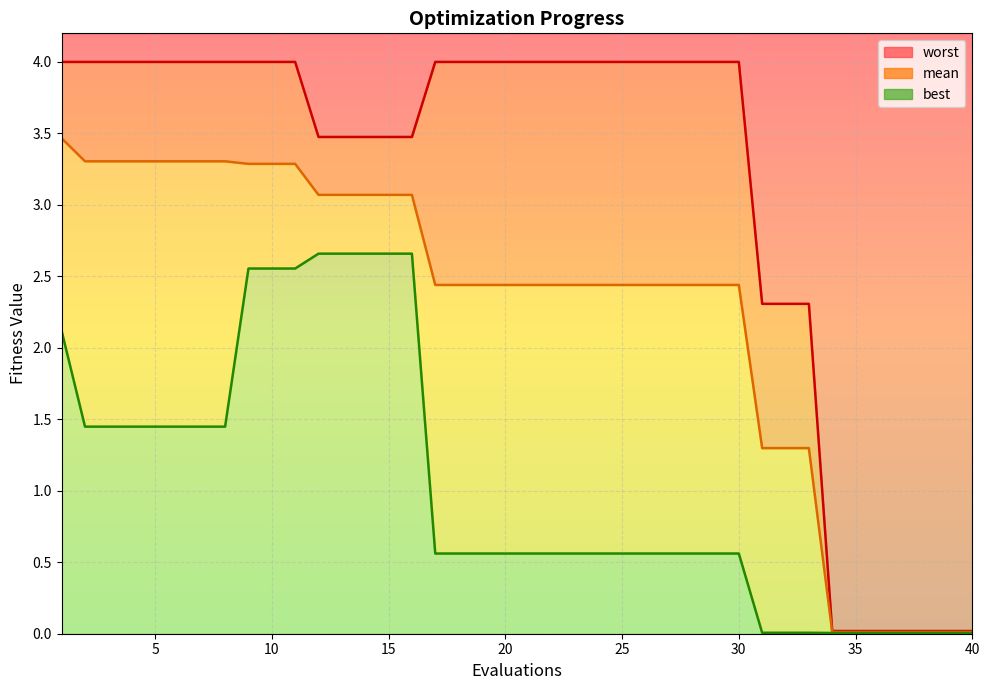

Reading right to left, what are all the values shown in this chart?

mean: 0.0	0.0	0.0	0.0	0.0	0.0	0.0	1.3	1.3	1.3	2.4	2.4	2.4	2.4	2.4	2.4	2.4	2.4	2.4	2.4	2.4	2.4	2.4	2.4	3.1	3.1	3.1	3.1	3.1	3.3	3.3	3.3	3.3	3.3	3.3	3.3	3.3	3.3	3.3	3.5
best: 0.0	0.0	0.0	0.0	0.0	0.0	0.0	0.0	0.0	0.0	0.6	0.6	0.6	0.6	0.6	0.6	0.6	0.6	0.6	0.6	0.6	0.6	0.6	0.6	2.7	2.7	2.7	2.7	2.7	2.6	2.6	2.6	1.4	1.4	1.4	1.4	1.4	1.4	1.4	2.1
worst: 0.0	0.0	0.0	0.0	0.0	0.0	0.0	2.3	2.3	2.3	4.0	4.0	4.0	4.0	4.0	4.0	4.0	4.0	4.0	4.0	4.0	4.0	4.0	4.0	3.5	3.5	3.5	3.5	3.5	4.0	4.0	4.0	4.0	4.0	4.0	4.0	4.0	4.0	4.0	4.0